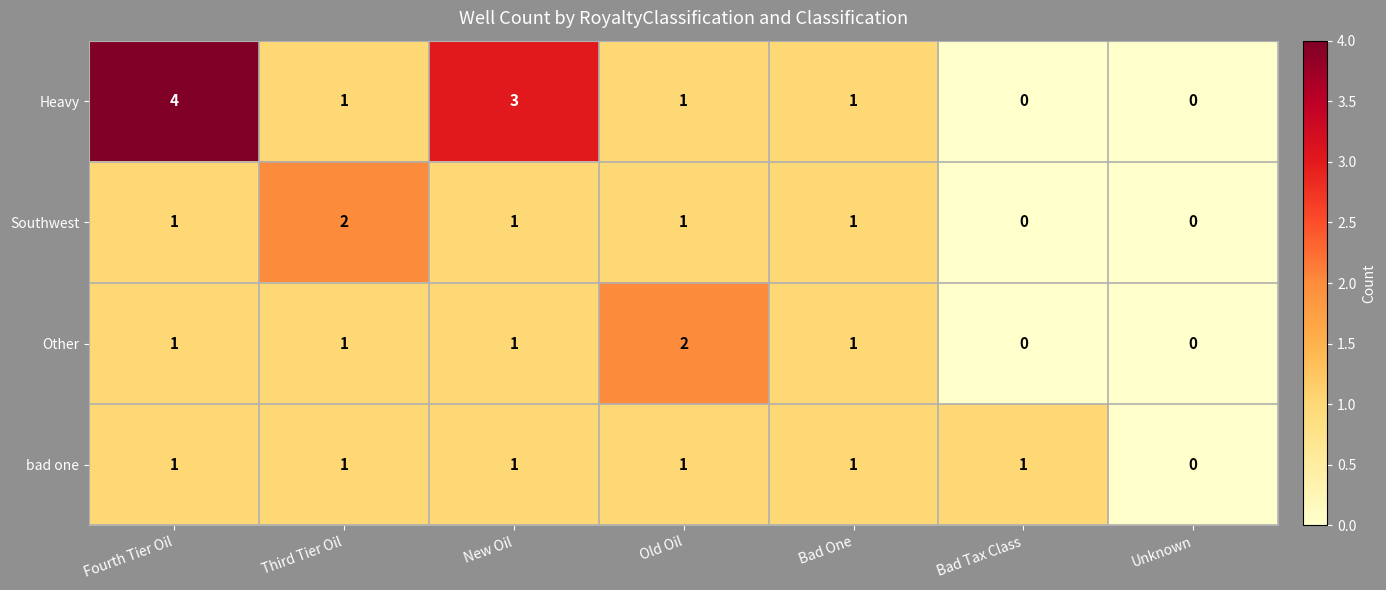

Which series has the largest total across all categories?

Heavy